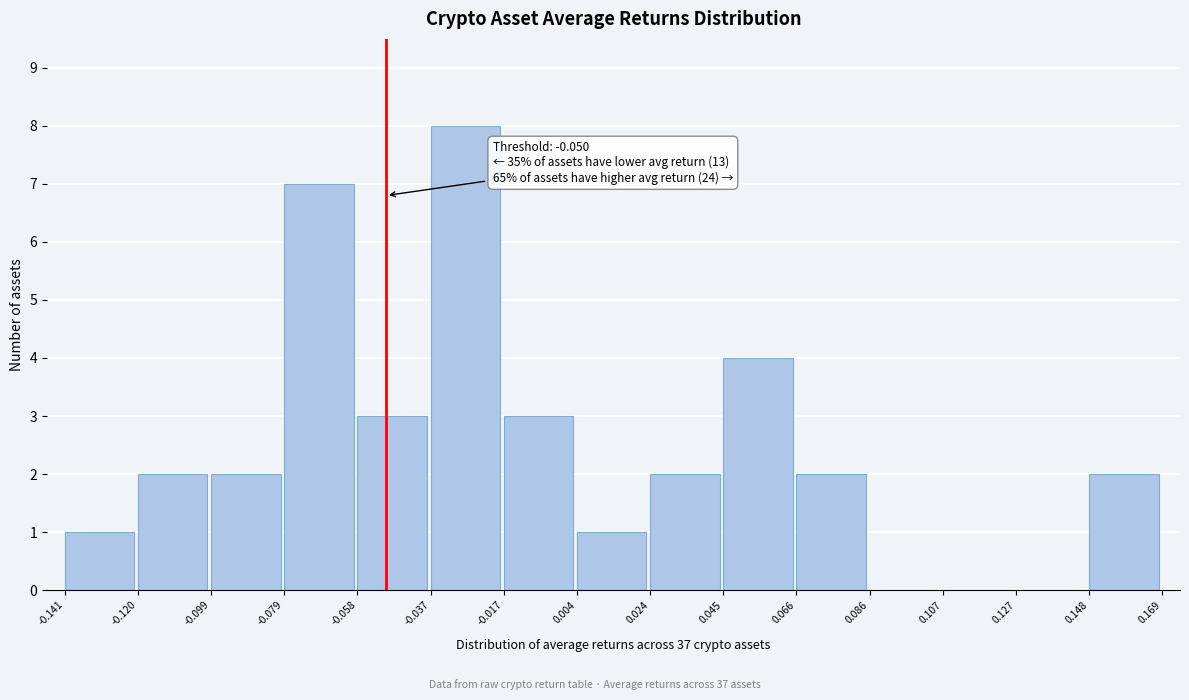

Which range on the x-axis has the tallest bar?

-0.037 to -0.017